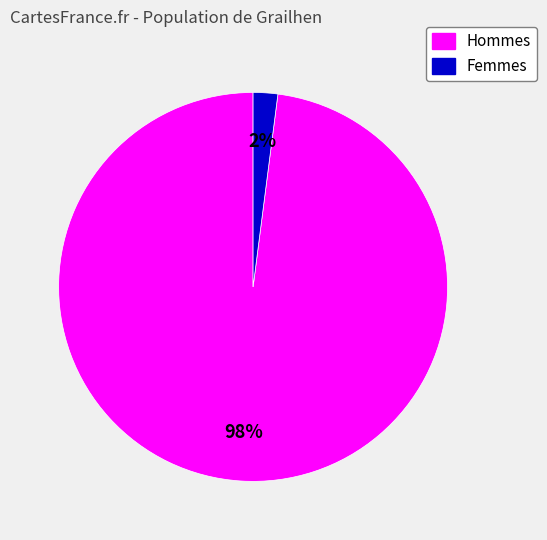

Which category has the biggest portion of the pie?

Hommes